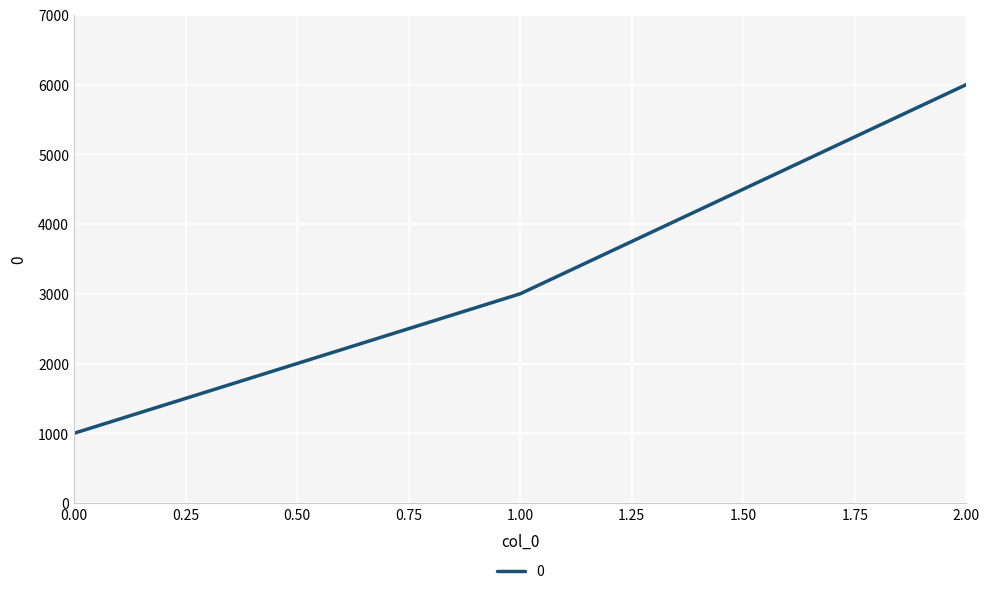

What value does the data have at 2.00?

6000